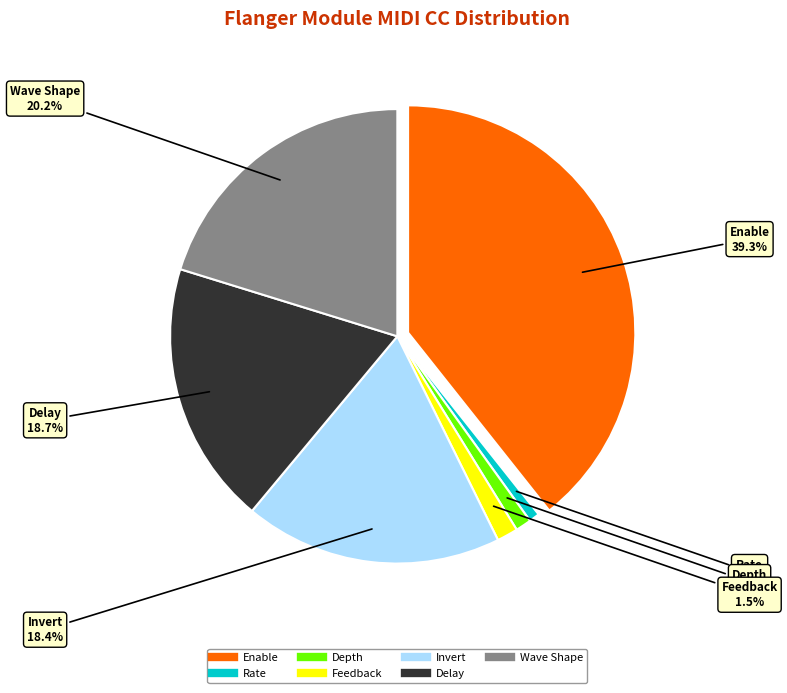

Which slice is the largest?

Enable